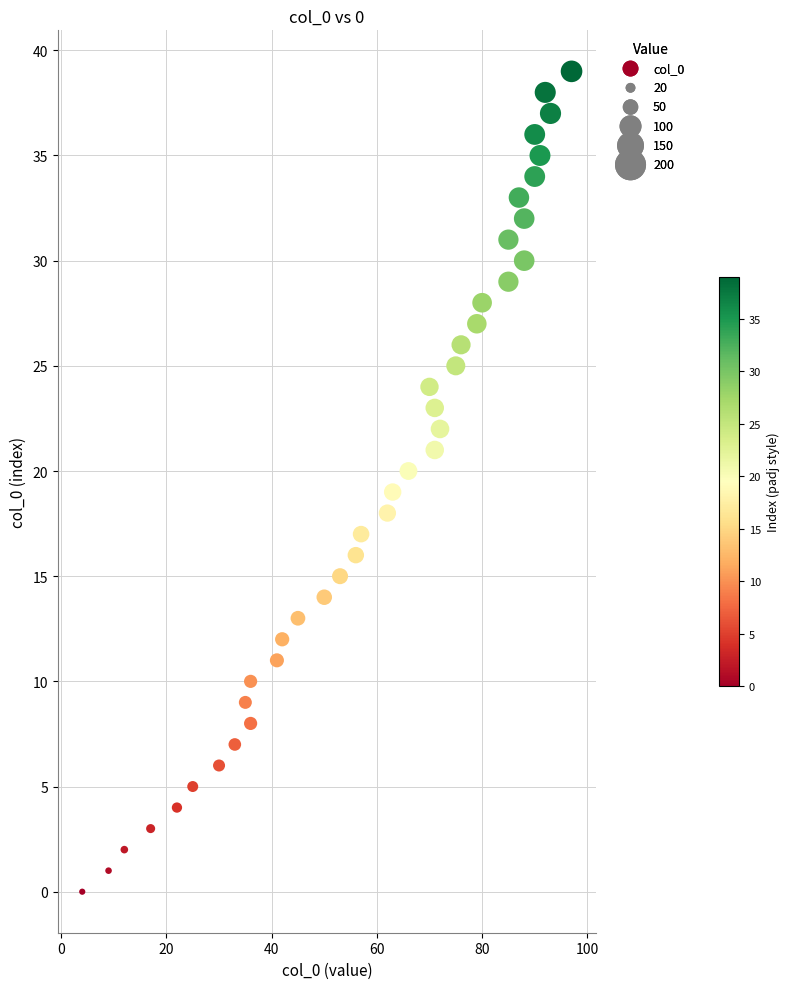

What is the range of Y values (max minus min)?

39